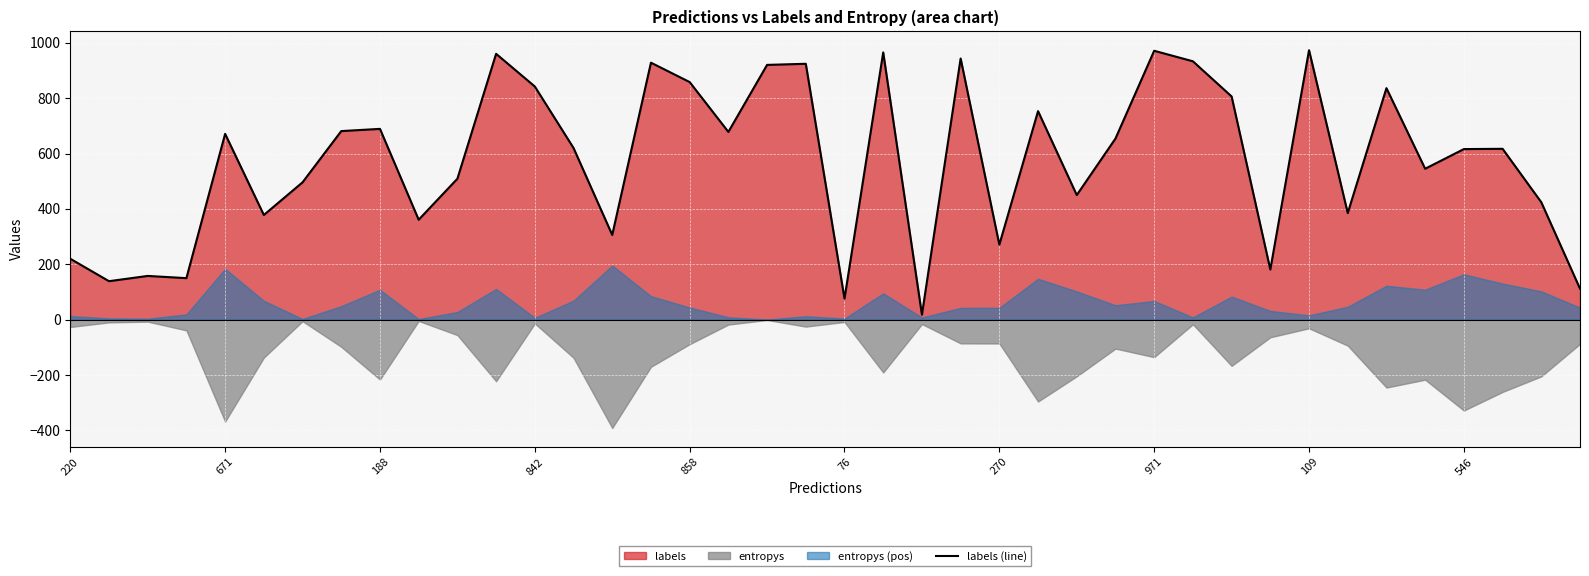

True or false: labels (line) has a value of 946 at 671.

False